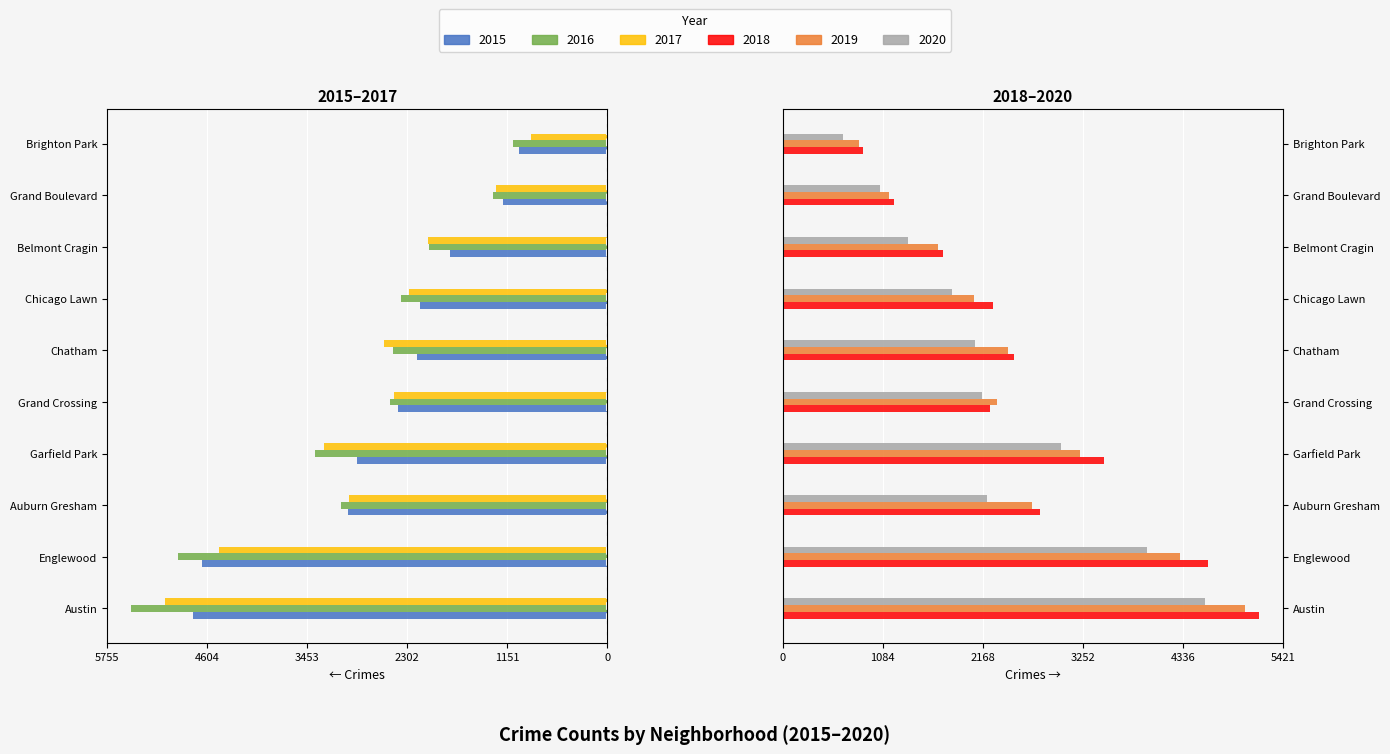

Reading left to right, extract all data points from this chart.

2015: -4771	-4659	-2988	-2877	-2413	-2195	-2161	-1811	-1198	-1013
2016: -5481	-4939	-3071	-3361	-2500	-2468	-2372	-2053	-1313	-1086
2017: -5095	-4472	-2973	-3257	-2456	-2566	-2288	-2066	-1281	-878
2018: 5163	4607	2787	3484	2250	2513	2281	1736	1205	869
2019: 5008	4310	2701	3226	2328	2441	2076	1687	1153	827
2020: 4578	3952	2213	3018	2158	2084	1834	1357	1052	654